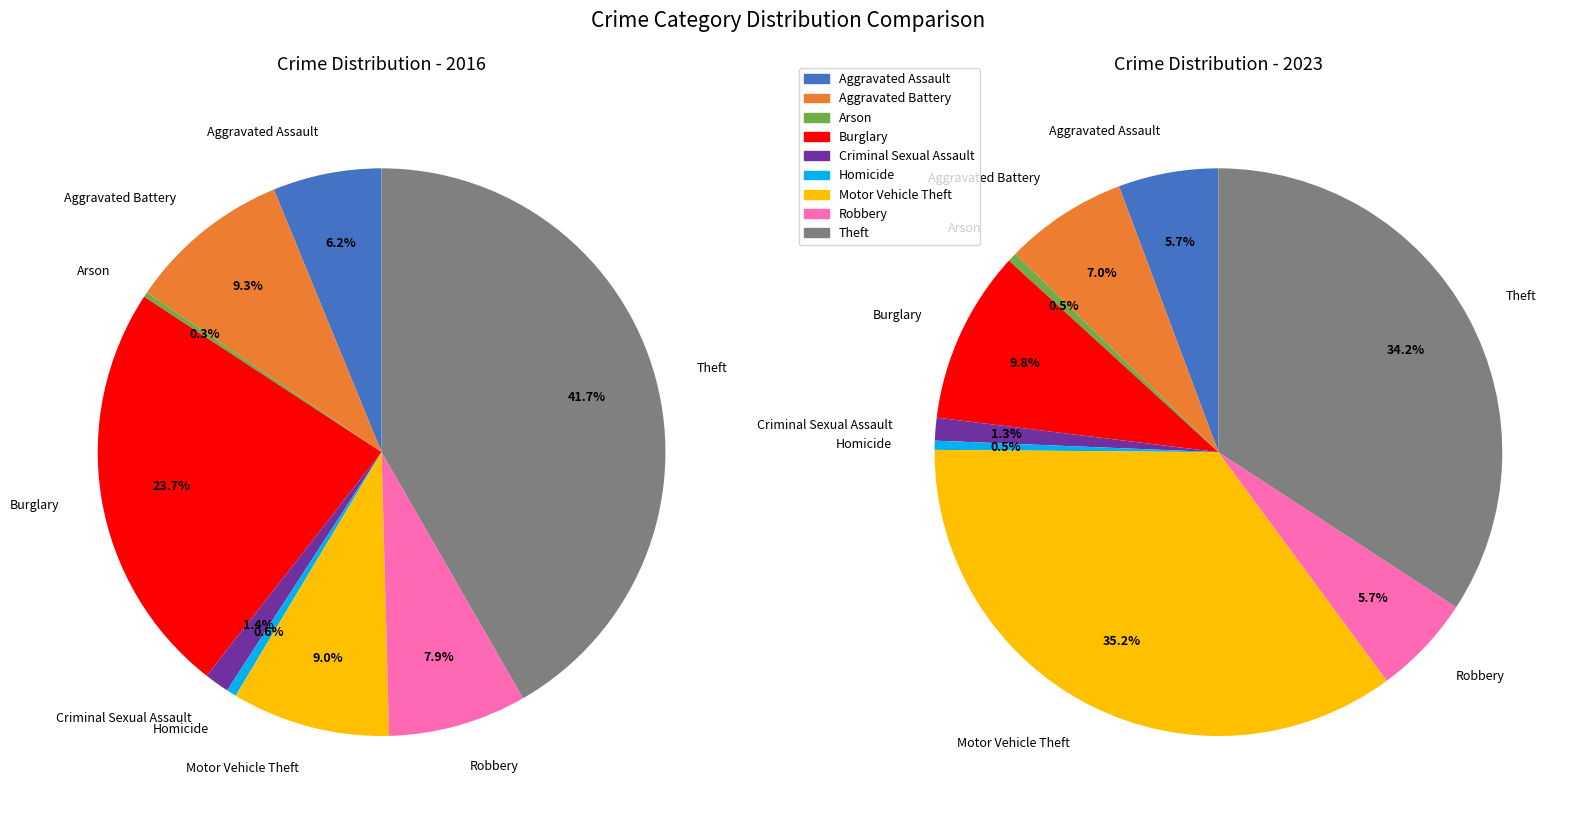

Count the number of slices in the pie.

9